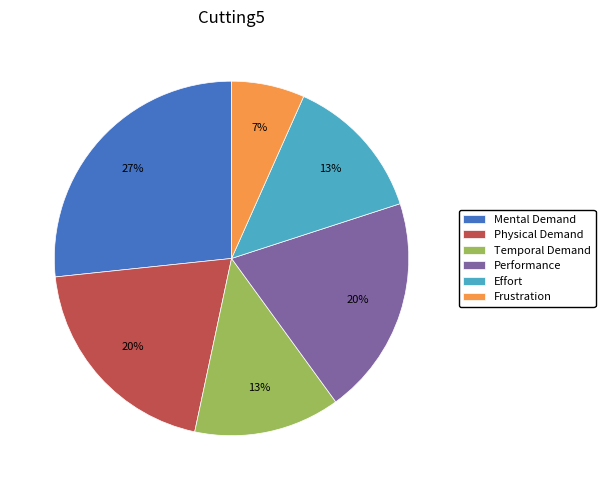

To the nearest percent, what percentage of the pie is Effort?

13%